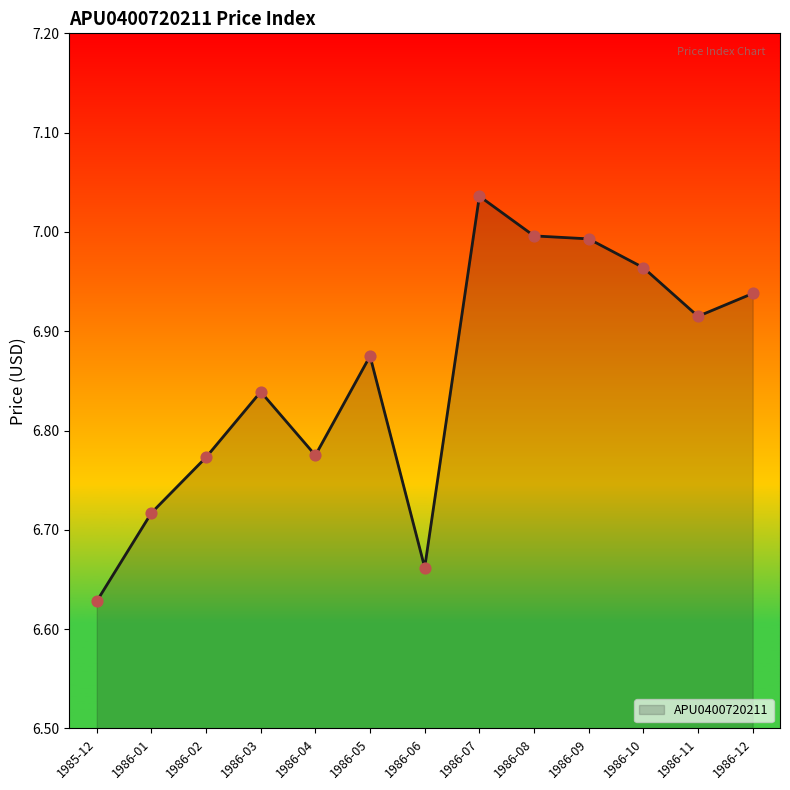

Which has a higher value, 1986-04 or 1986-03?

1986-03